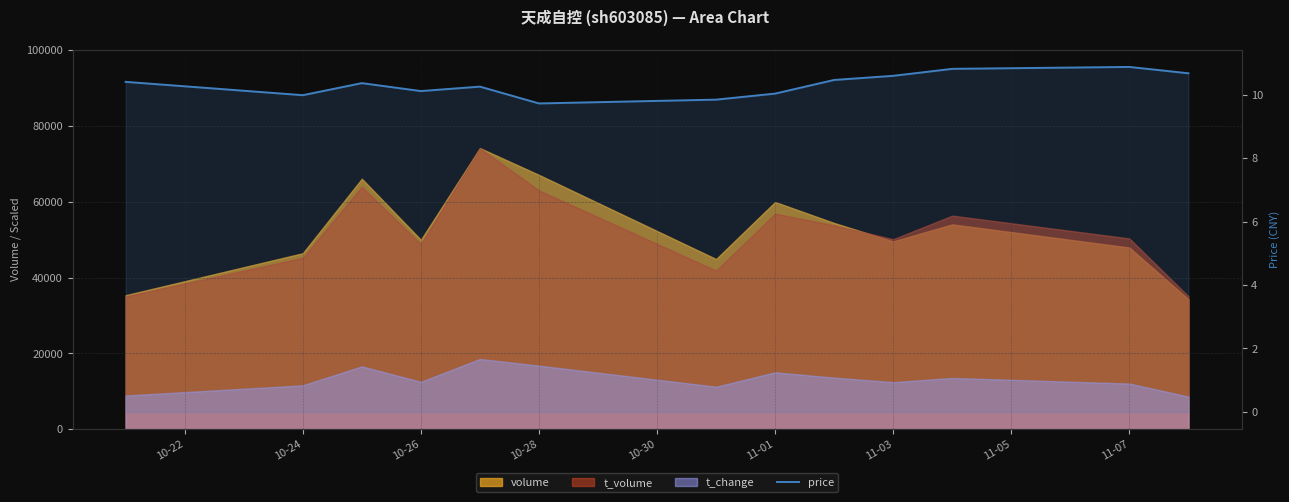

How many data points are less than 10?

3